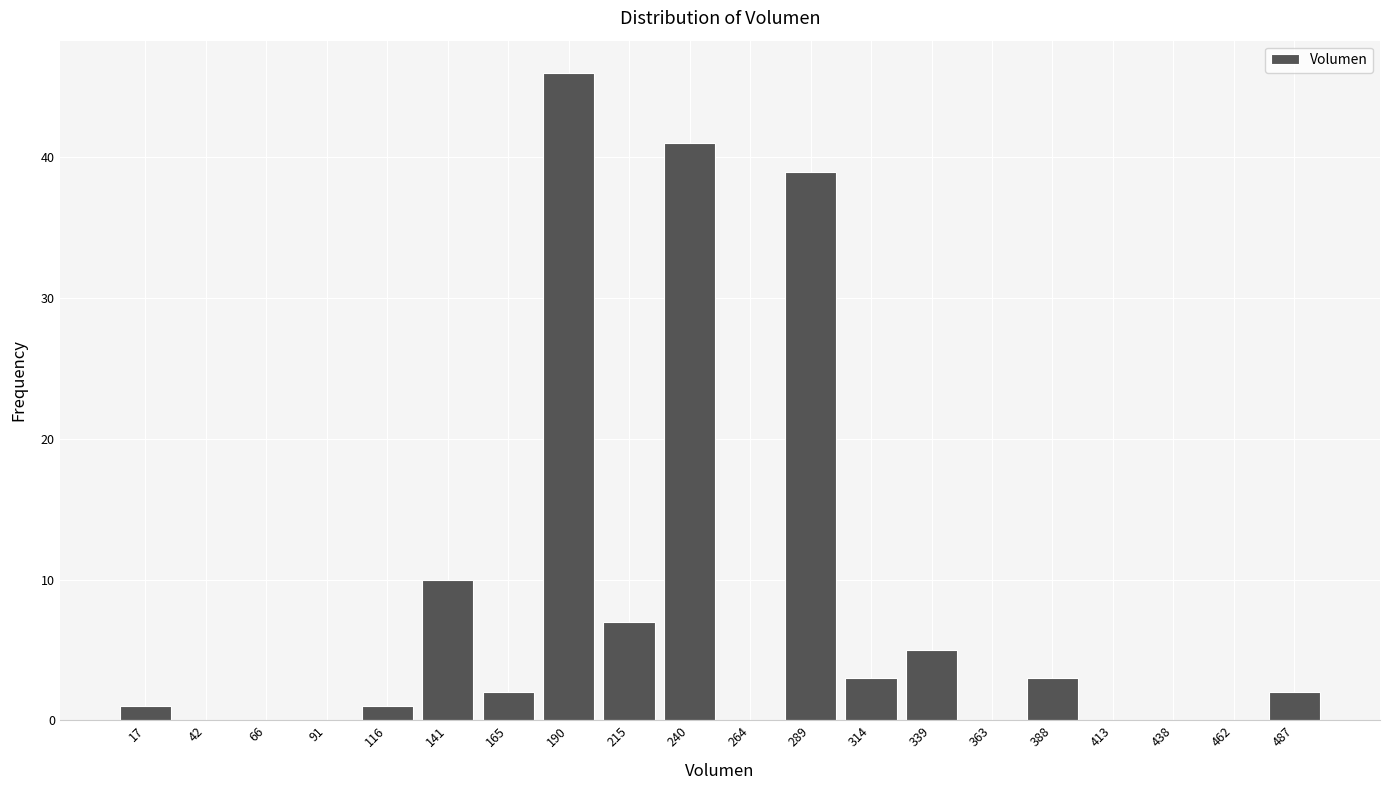

Reading left to right, list every bar in this chart as the range it spans on the x-axis followed by its height. Neither the bar edges nor the heights are printed on the chart, so give them approximately, as read against the axes.

5 to 30: 1
30 to 55: 0
55 to 80: 0
80 to 105: 0
105 to 130: 1
130 to 155: 10
155 to 180: 2
180 to 205: 46
205 to 230: 7
230 to 255: 41
255 to 275: 0
275 to 300: 39
300 to 325: 3
325 to 350: 5
350 to 375: 0
375 to 400: 3
400 to 425: 0
425 to 450: 0
450 to 475: 0
475 to 500: 2